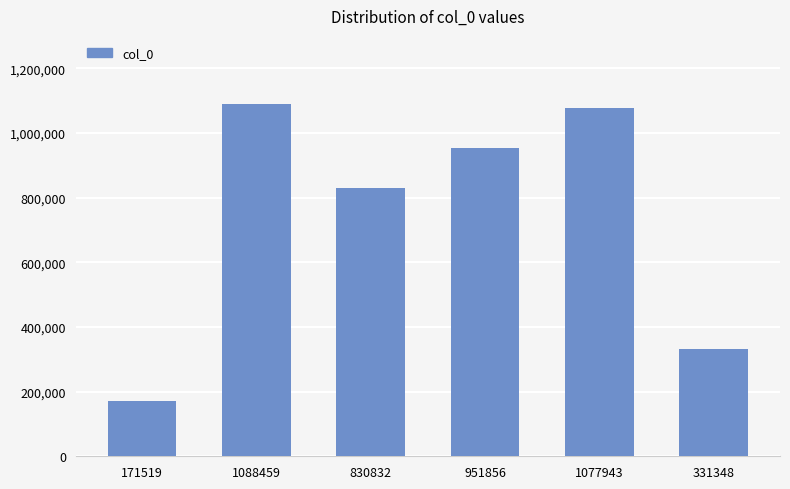

The chart shows a value of 1088459 at 1088459. True or false?

True